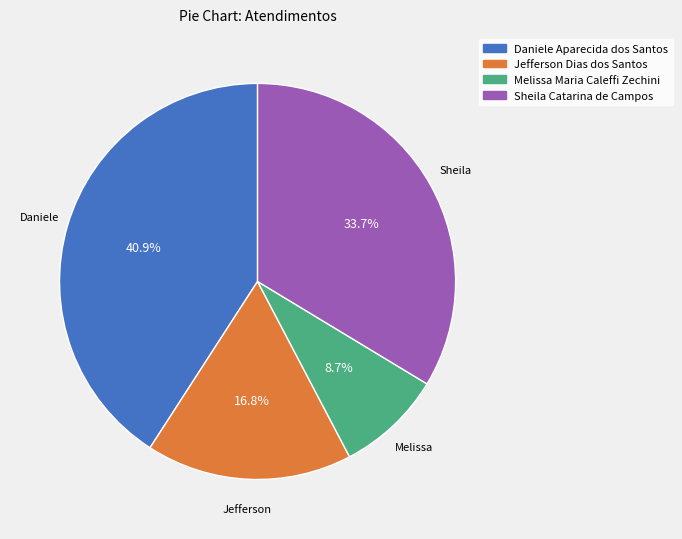

How many segments does this pie chart have?

4